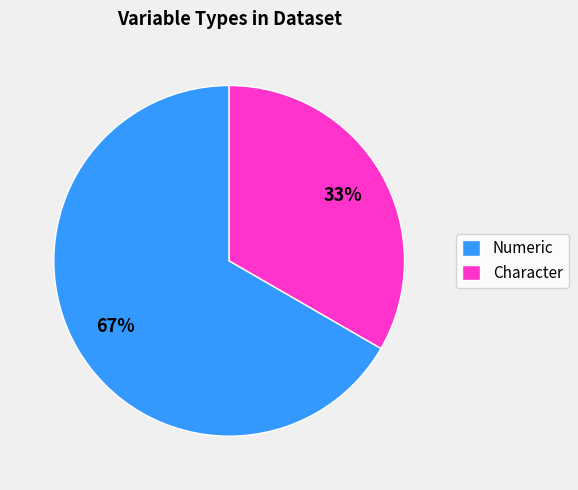

Combined, do Numeric and Character account for over 50%?

Yes